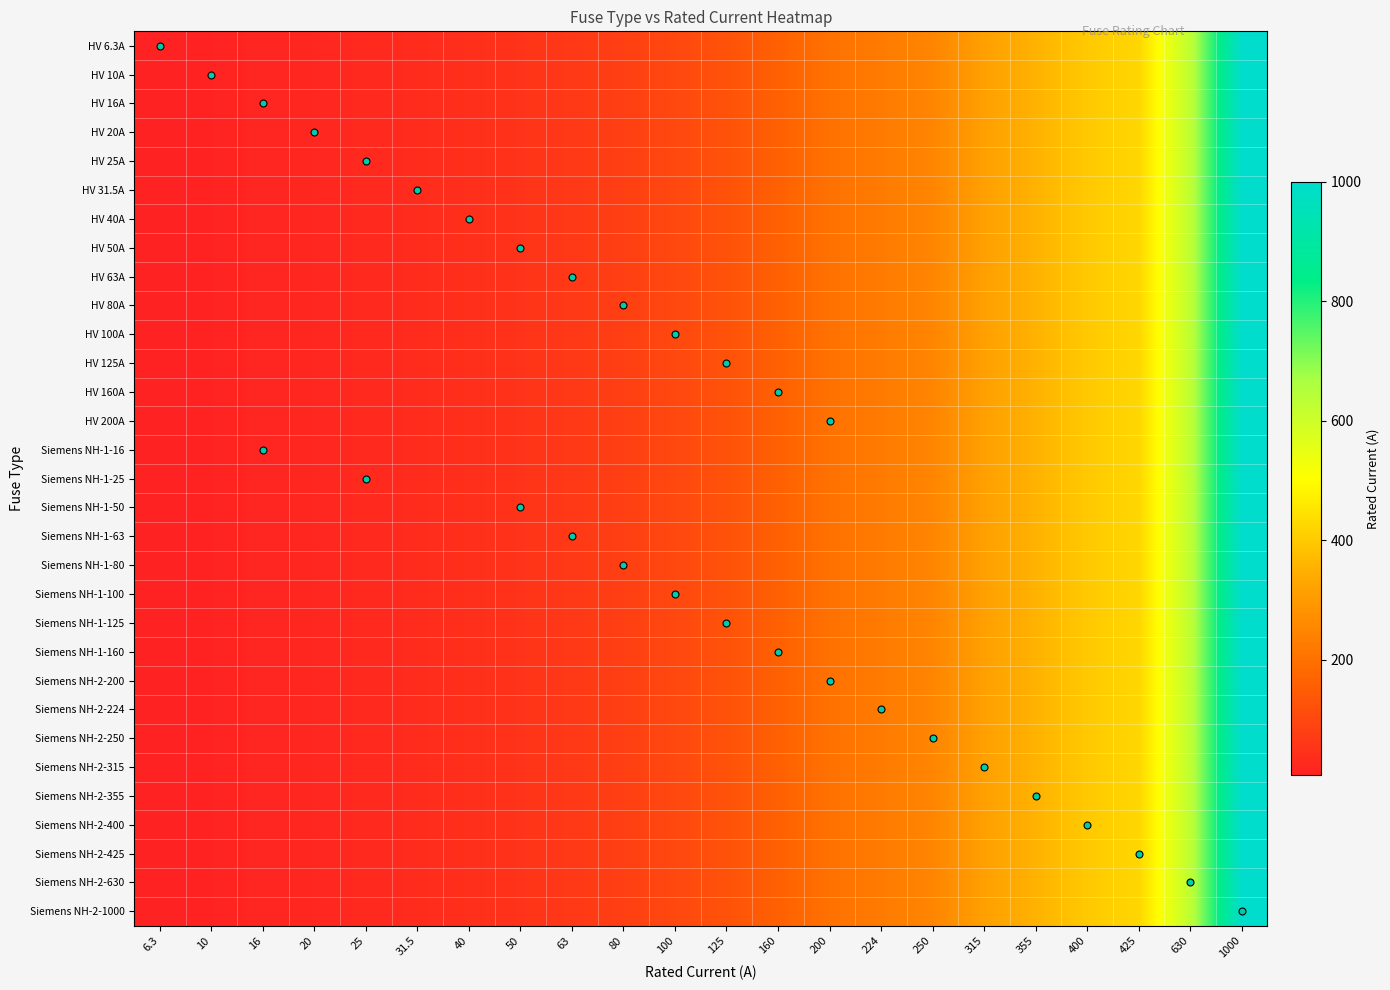

How many series are shown in this chart?

31